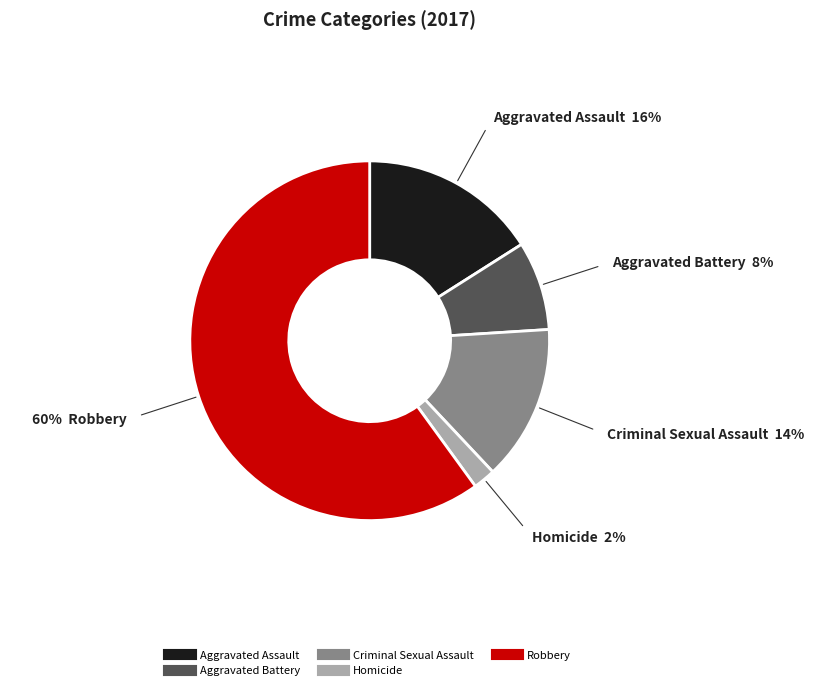

Does Homicide account for over 50% of the chart?

No